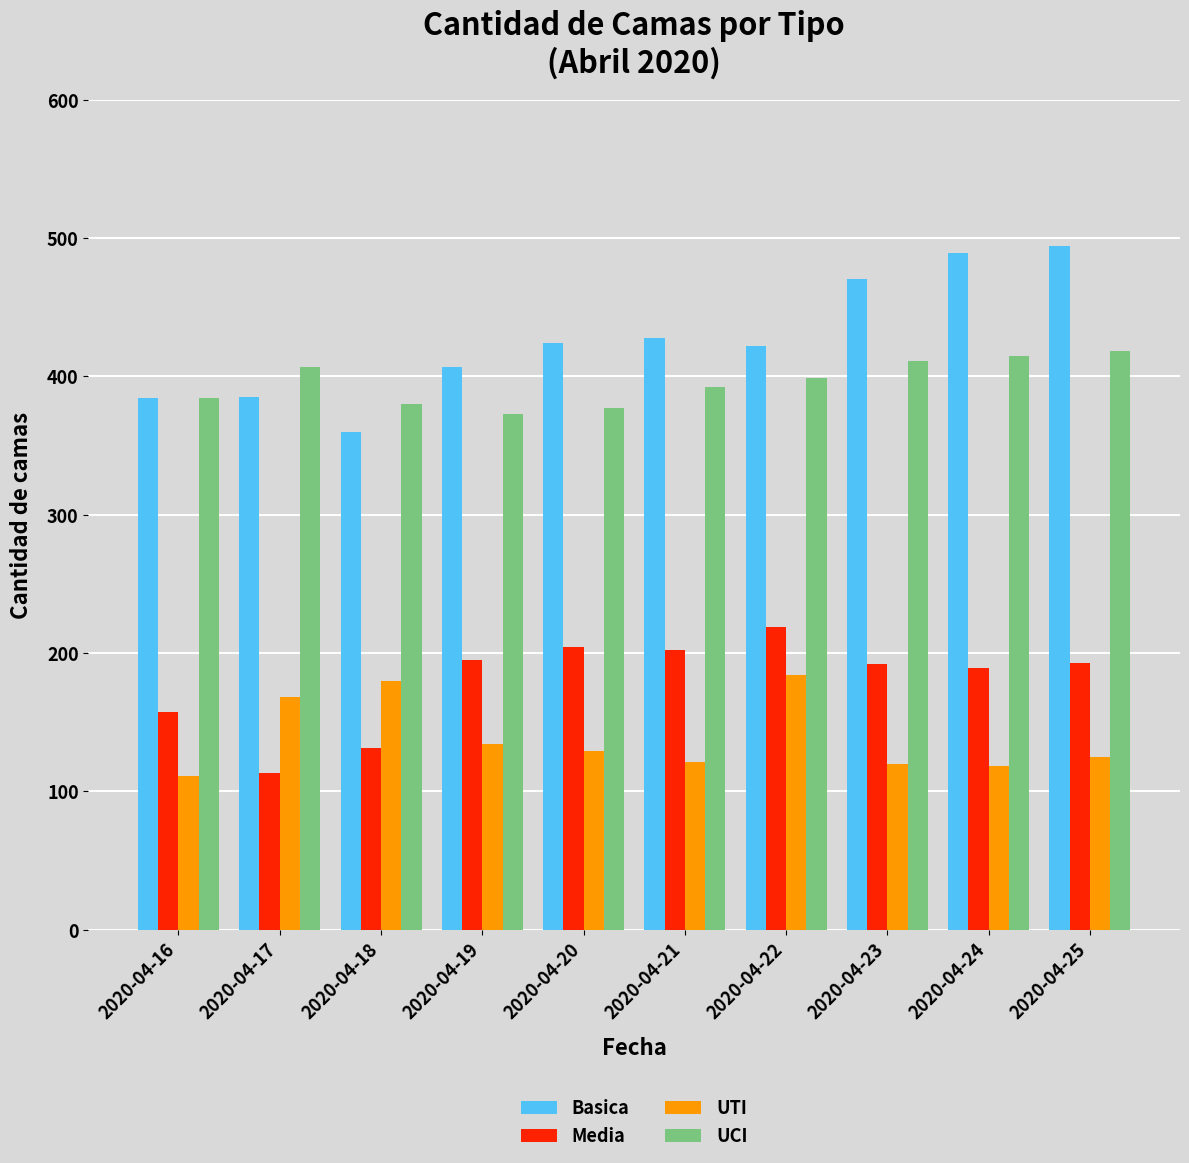

What value does the Basica series have at 2020-04-25, to the nearest 5?

495